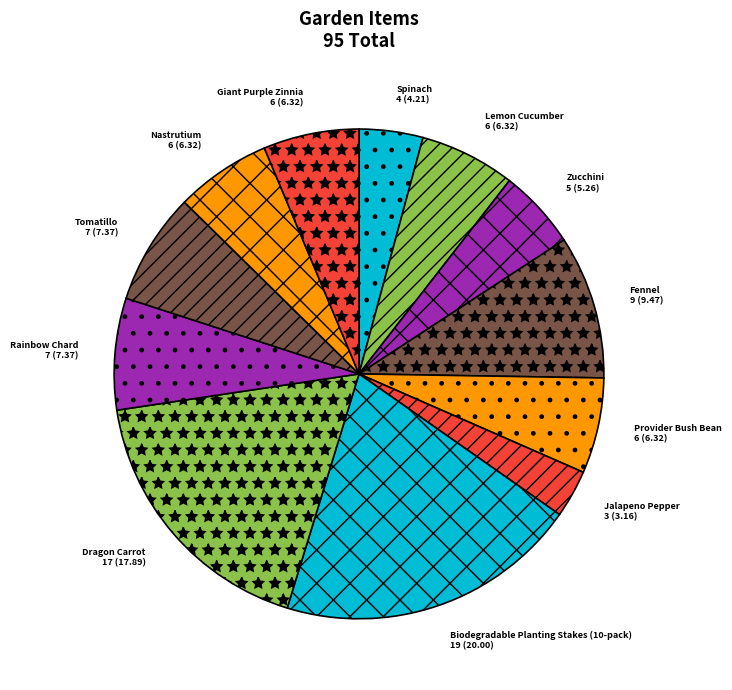

What is the smallest slice in the pie chart?

Jalapeno Pepper